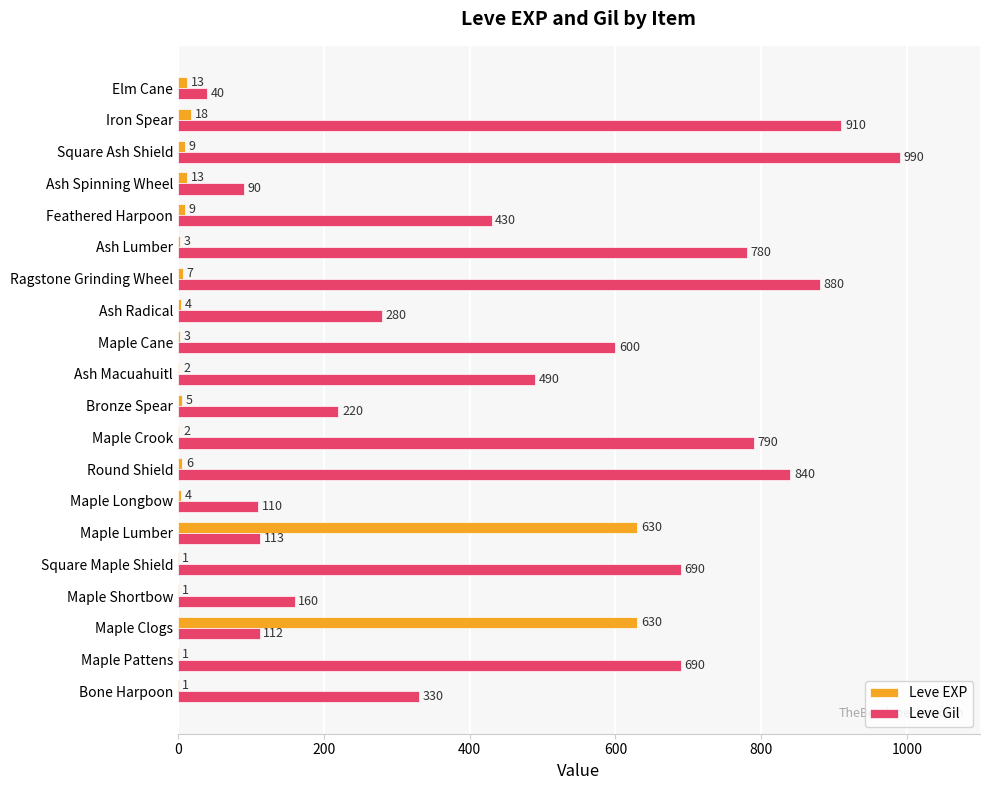

Which series changed the most between Maple Cane and Ragstone Grinding Wheel?

Leve Gil